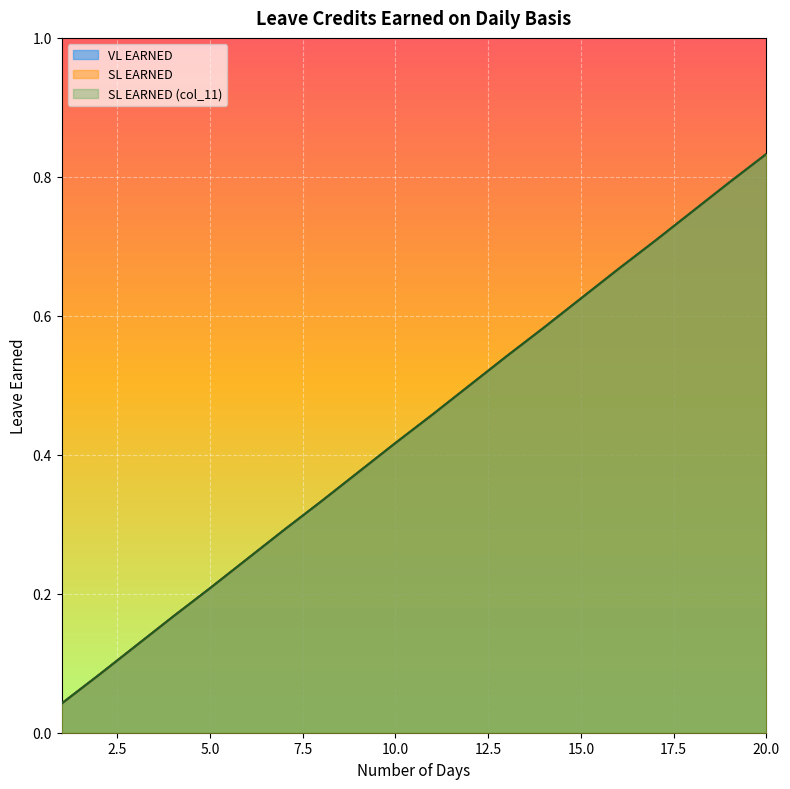

At how many categories does at least one series exceed 0?

20